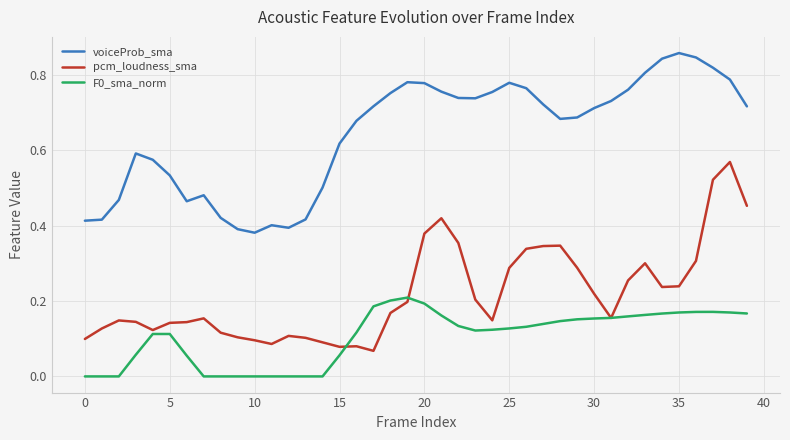

List the series in order of their peak value, highest first.

voiceProb_sma, pcm_loudness_sma, F0_sma_norm